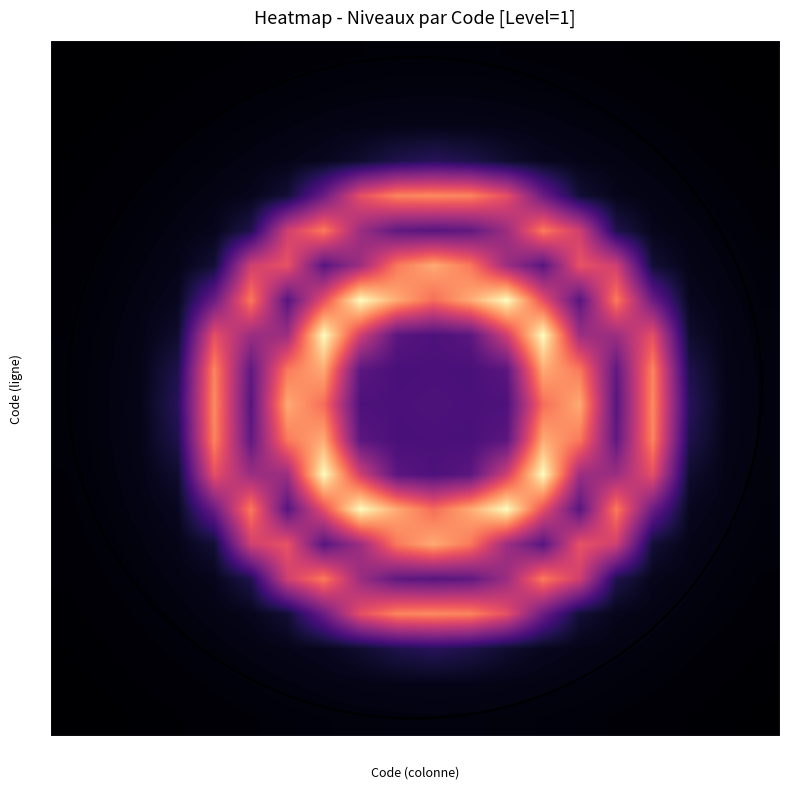

Which series has the widest spread of values?

08